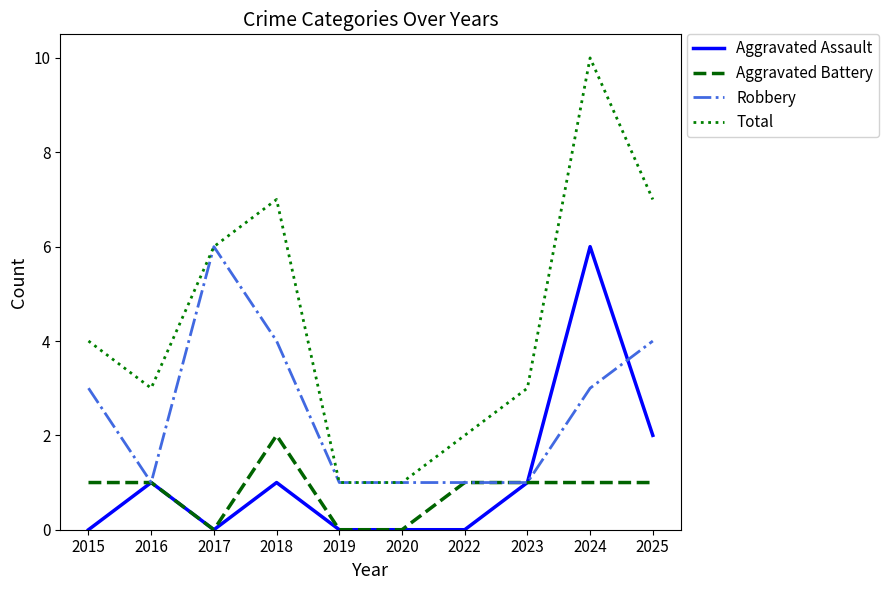

Does the chart display data point markers on the line(s)?

No